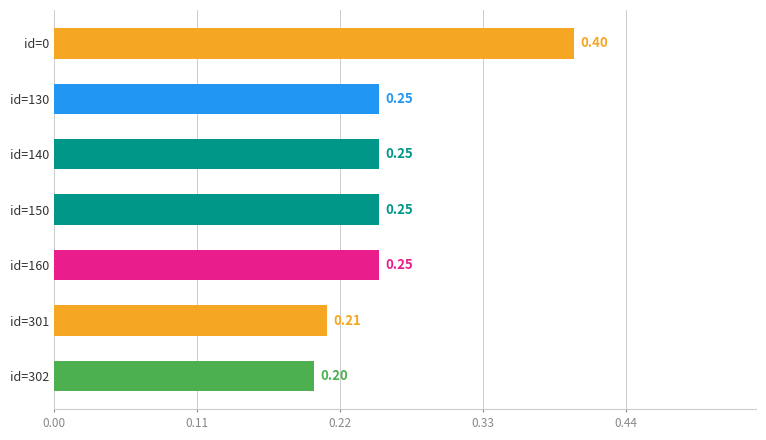

What is the change in value from id=301 to id=0?

+0.2